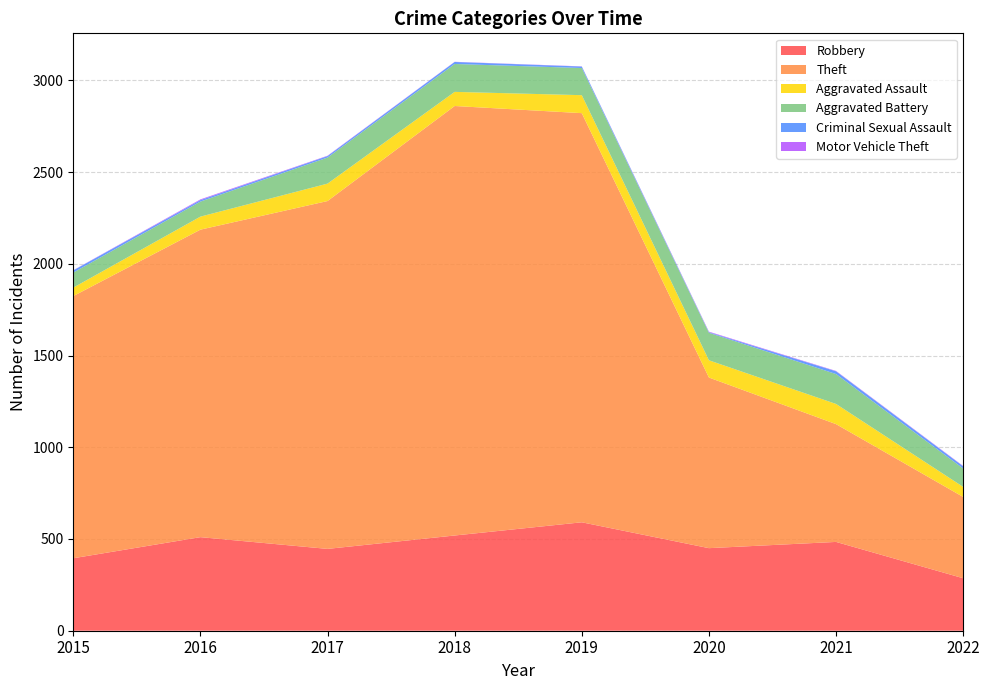

Reading left to right, what are all the values shown in this chart?

Robbery: 2015=395	2016=510	2017=446	2018=519	2019=591	2020=450	2021=484	2022=286
Theft: 2015=1429	2016=1676	2017=1896	2018=2341	2019=2230	2020=930	2021=642	2022=443
Aggravated Assault: 2015=46	2016=71	2017=95	2018=77	2019=98	2020=94	2021=110	2022=55
Aggravated Battery: 2015=82	2016=82	2017=142	2018=152	2019=148	2020=150	2021=163	2022=100
Criminal Sexual Assault: 2015=12	2016=8	2017=8	2018=11	2019=8	2020=3	2021=15	2022=12
Motor Vehicle Theft: 2015=1	2016=4	2017=2	2018=1	2019=1	2020=3	2021=2	2022=2